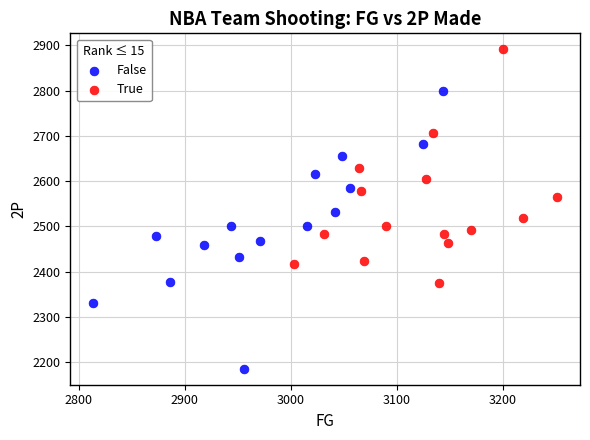

Which series reaches the maximum Y coordinate?

True